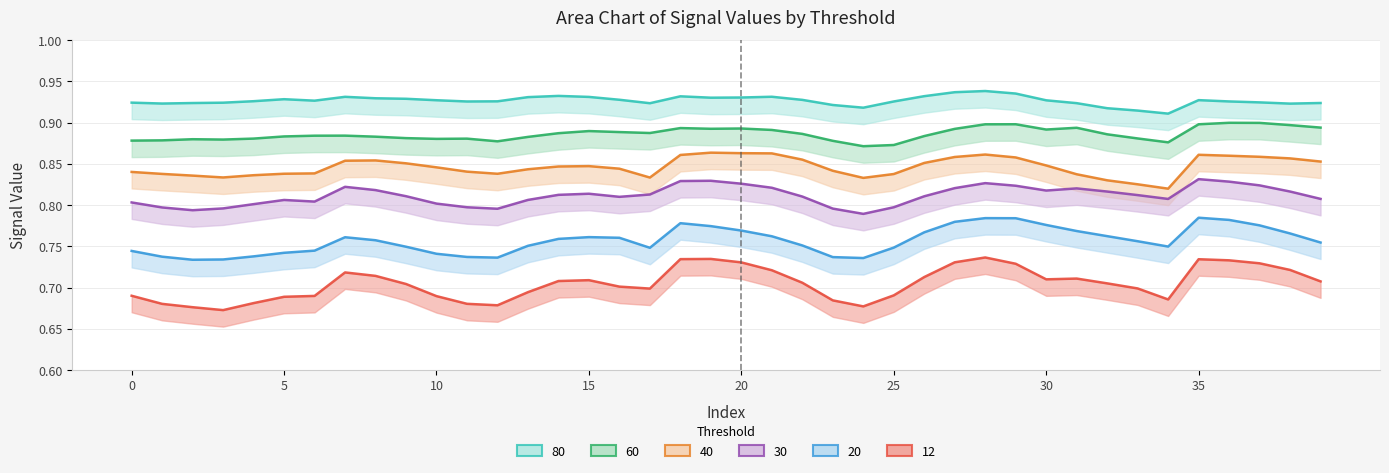

How many lines are shown in the chart?

6